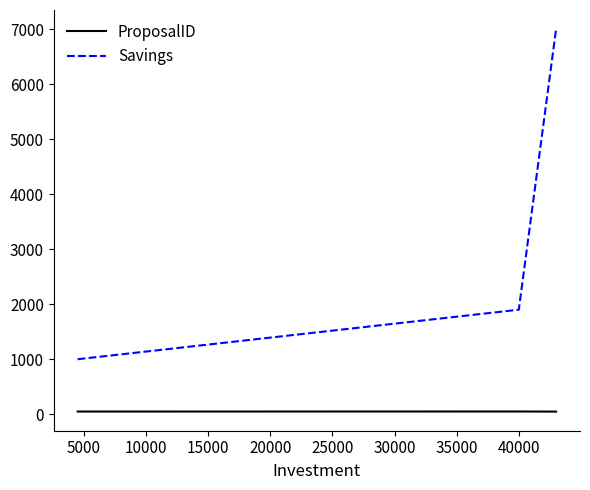

Count the number of categories in the chart.

3